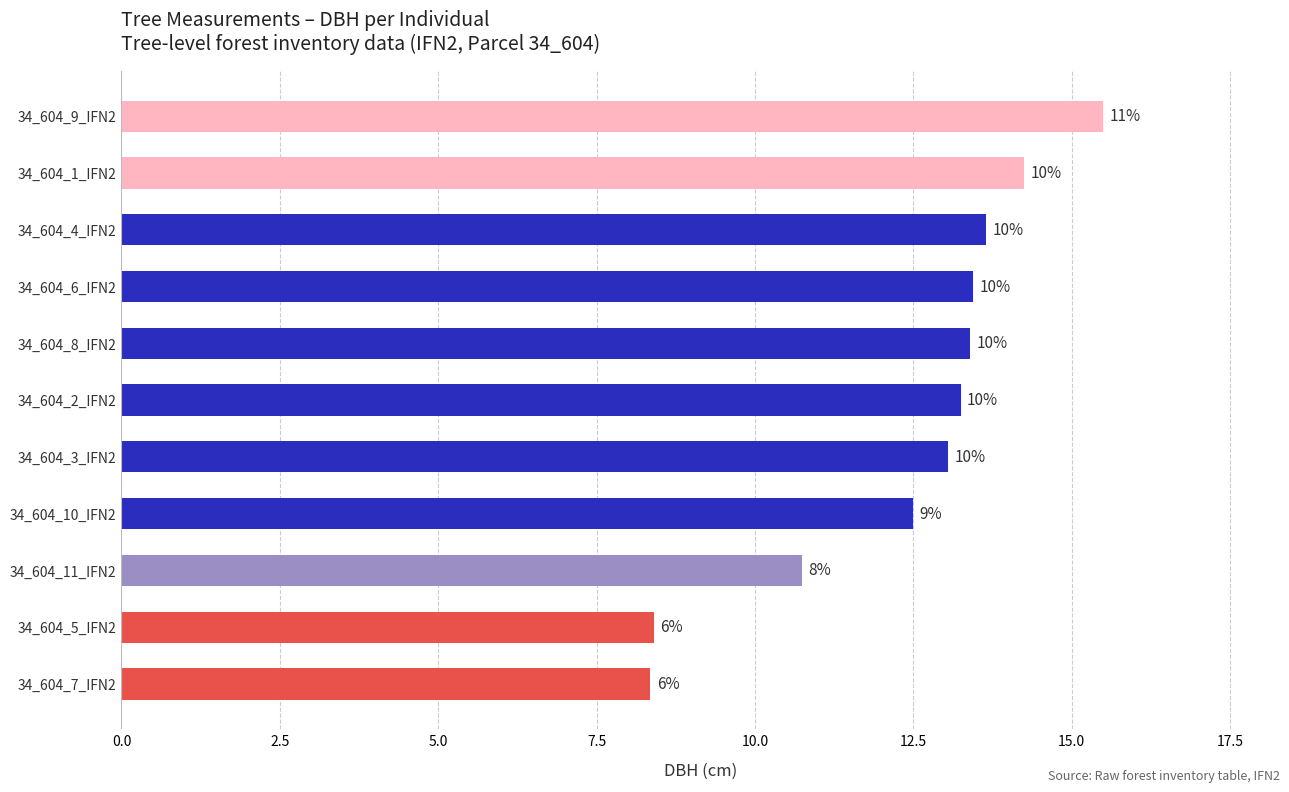

How many bars are there in total?

11